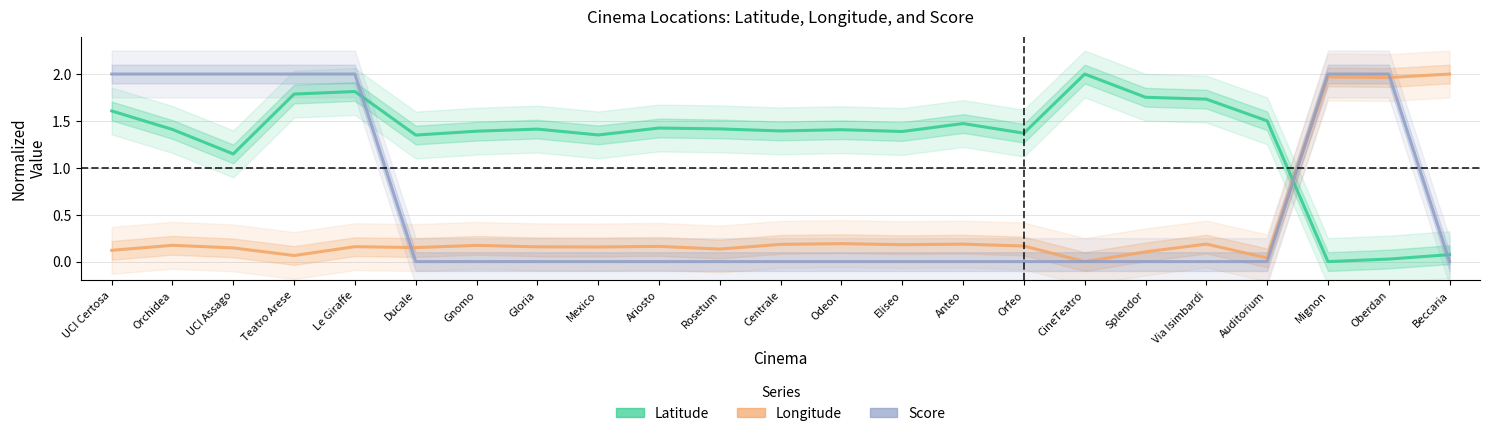

Which label corresponds to the largest value in the chart?

CineTeatro